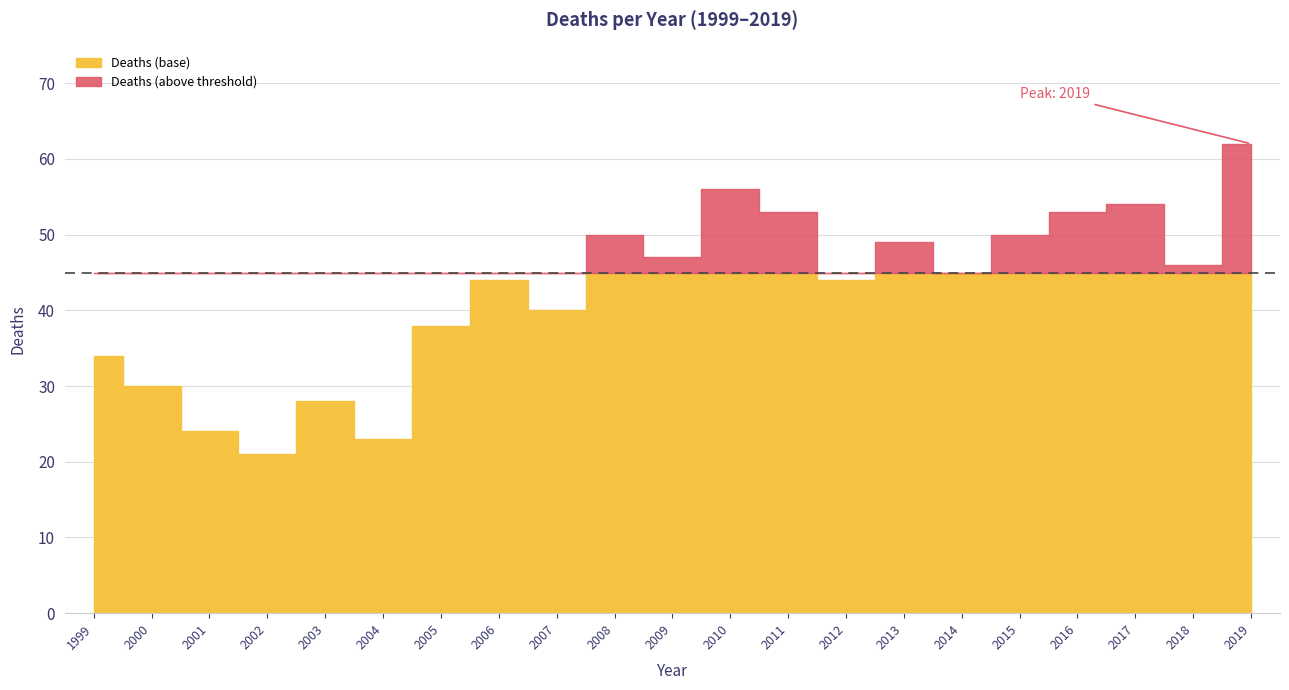

What is the difference between the values at 2018 and 2007?

6